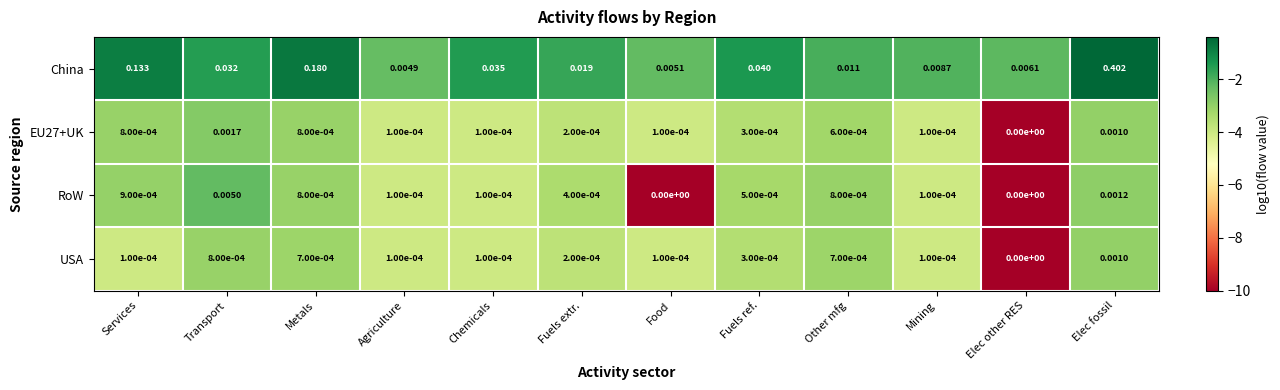

How many categories are shown in the chart?

12